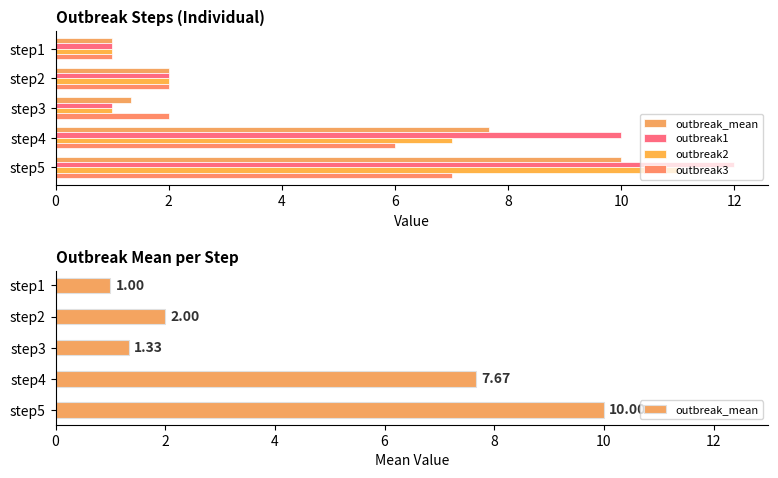

What is the smallest value displayed?

1.0